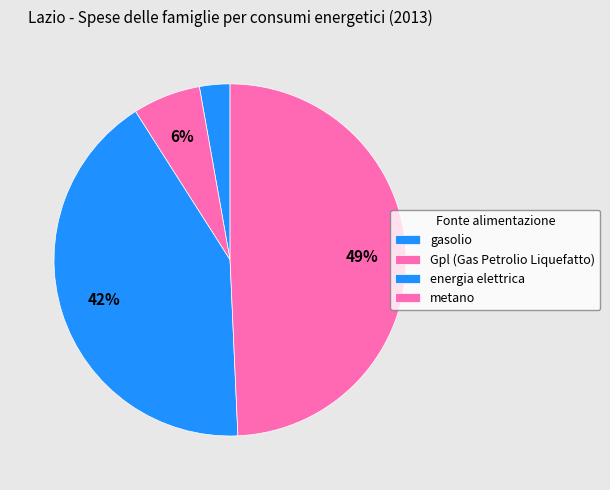

Which category has the biggest portion of the pie?

metano